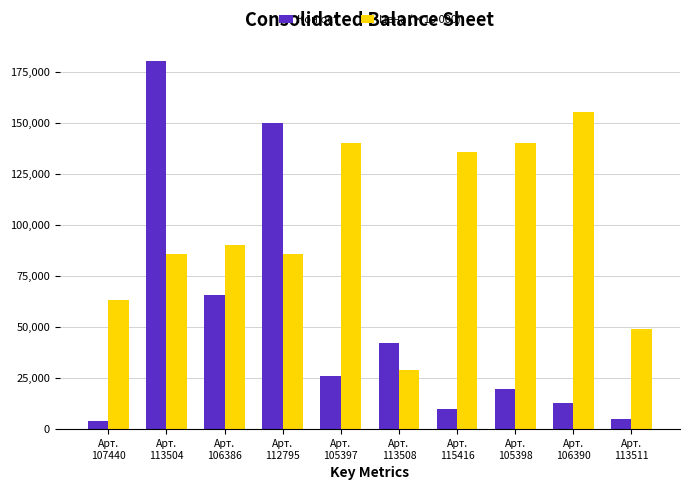

How many groups of bars are there?

10